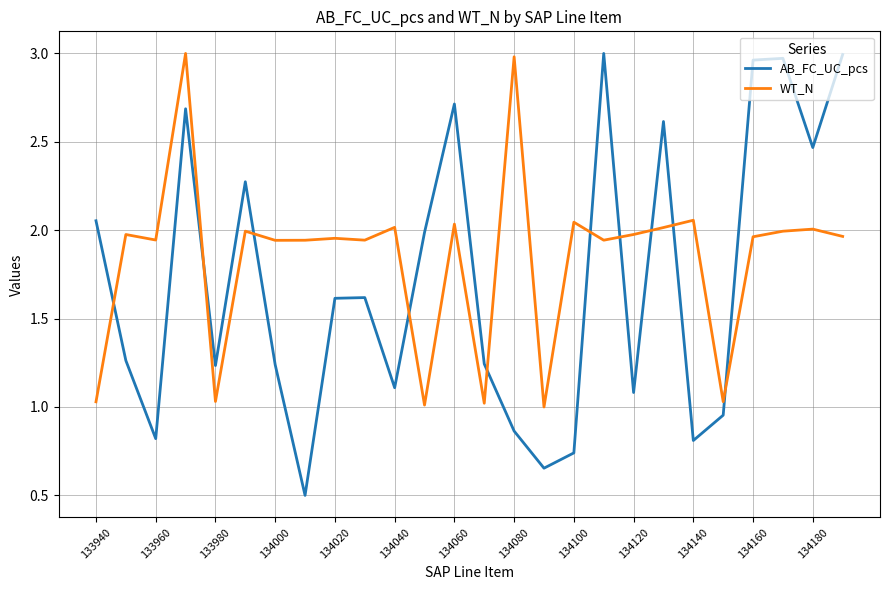

What is the lowest value of the AB_FC_UC_pcs series?

0.5